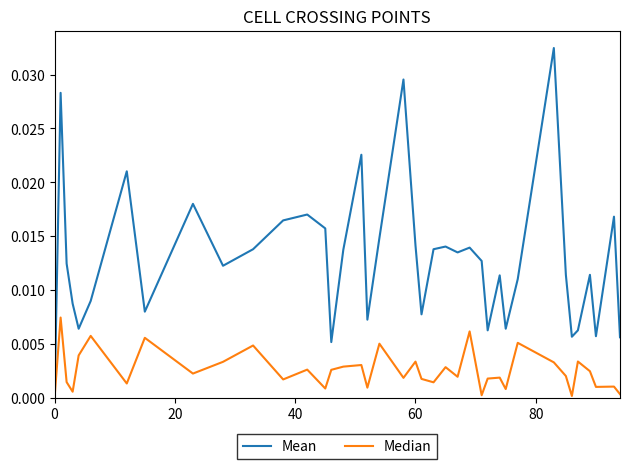

Which series has the largest total across all categories?

Mean